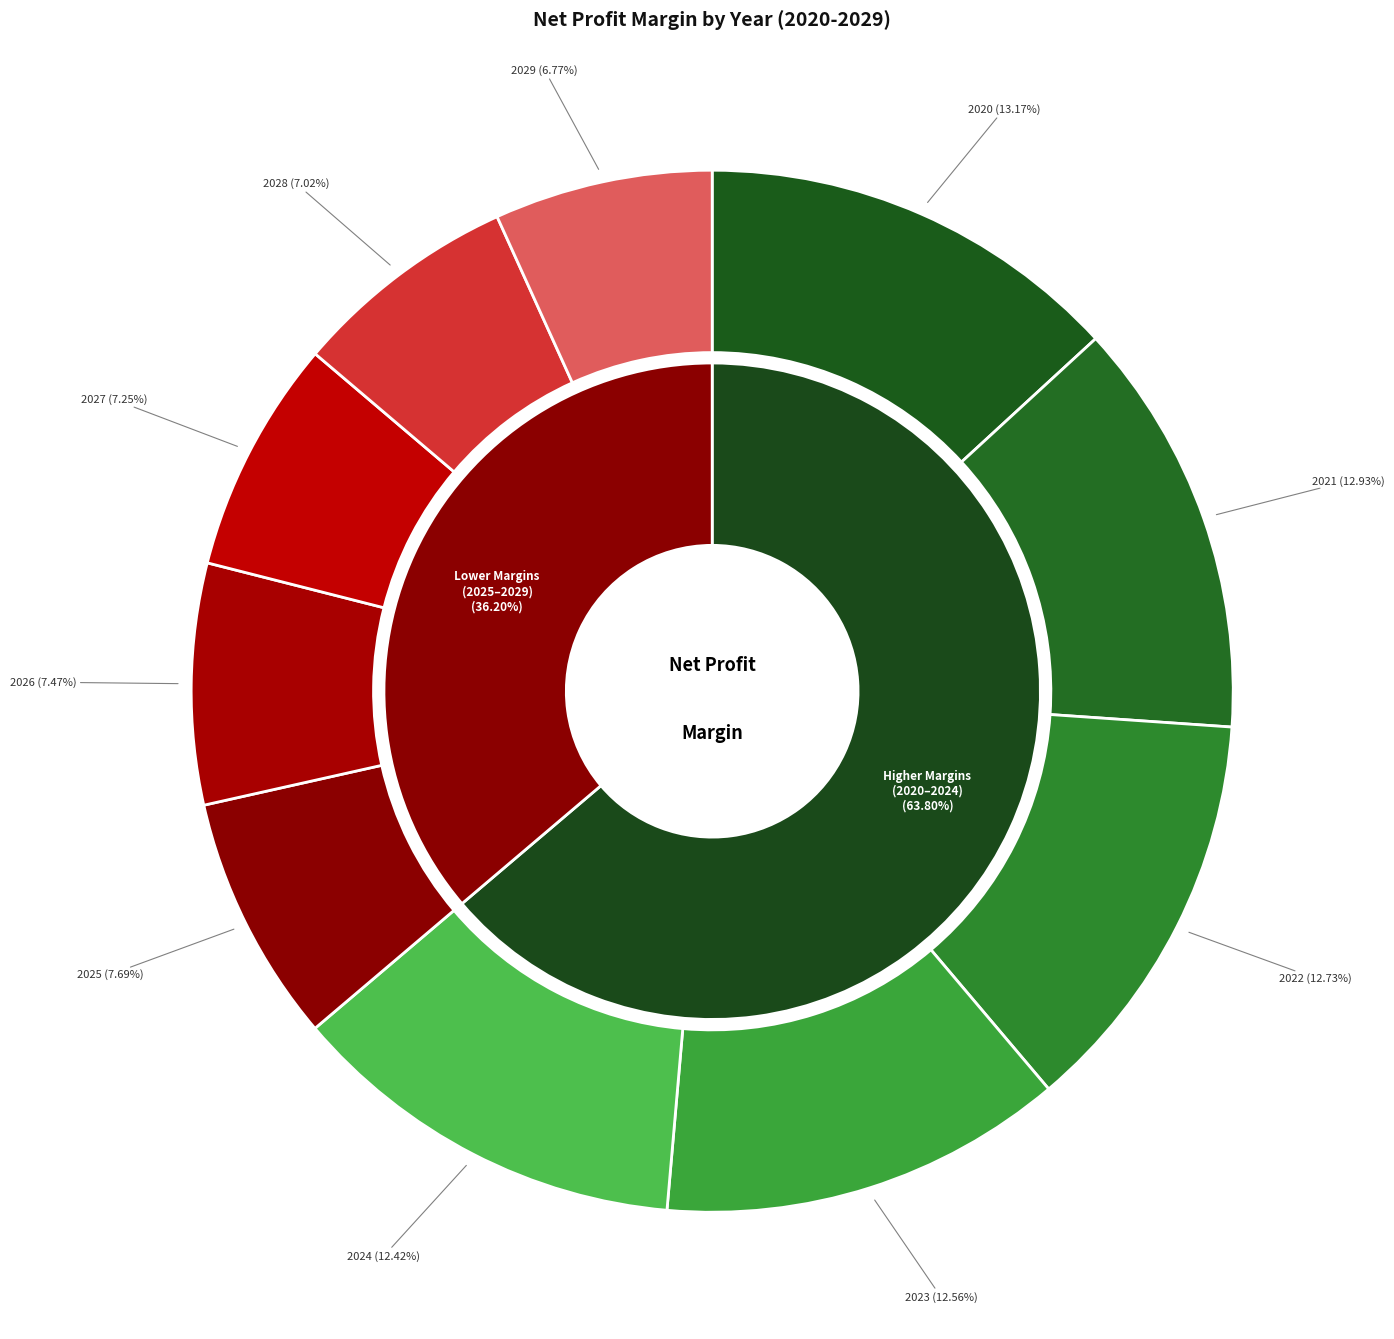

True or false: 2028 accounts for 18% of the total.

False